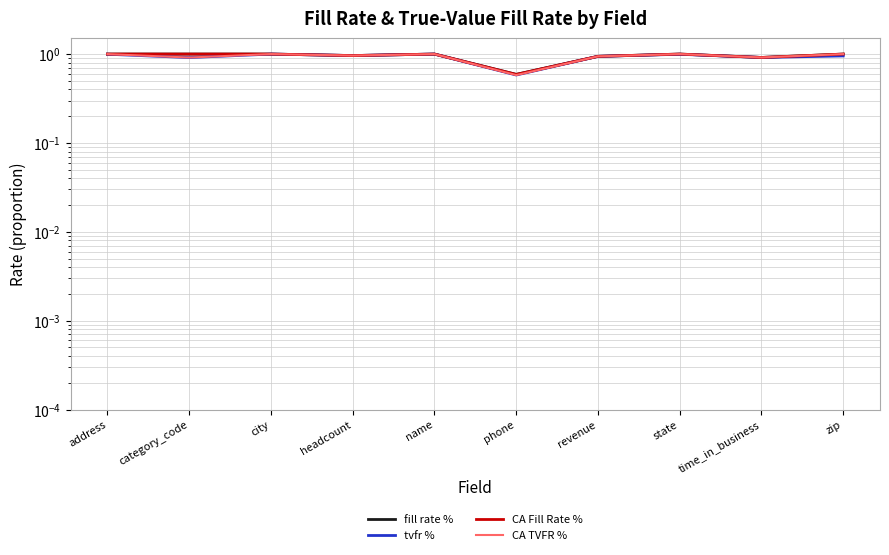

Reading left to right, transcribe all the data shown in this chart.

fill rate %: 1.0	1.0	1.0	1.0	1.0	0.6	0.9	1.0	0.9	1.0
tvfr %: 1.0	0.9	1.0	1.0	1.0	0.6	0.9	1.0	0.9	1.0
CA Fill Rate %: 1.0	1.0	1.0	1.0	1.0	0.6	0.9	1.0	0.9	1.0
CA TVFR %: 1.0	0.9	1.0	1.0	1.0	0.6	0.9	1.0	0.9	1.0